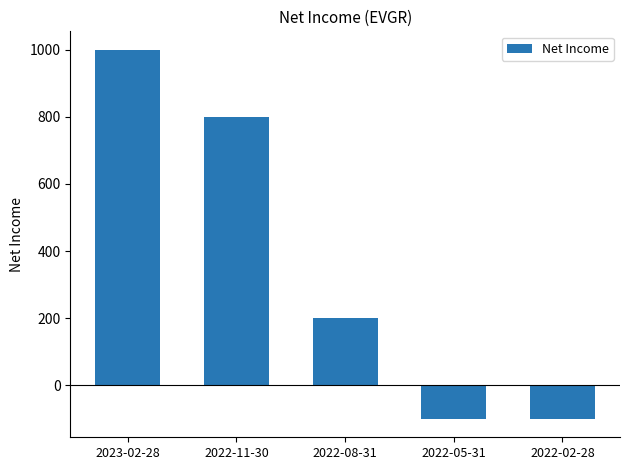

What is the difference between the maximum and second lowest values?

1100